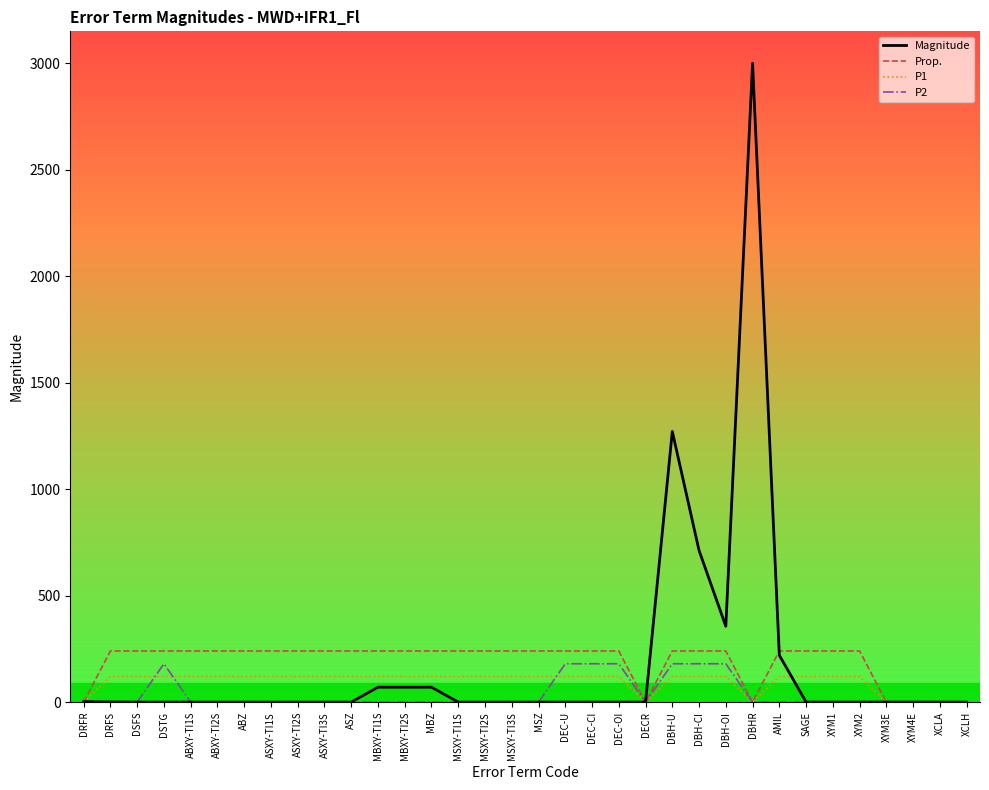

What are all the series names shown in the legend?

Magnitude, Prop., P1, P2